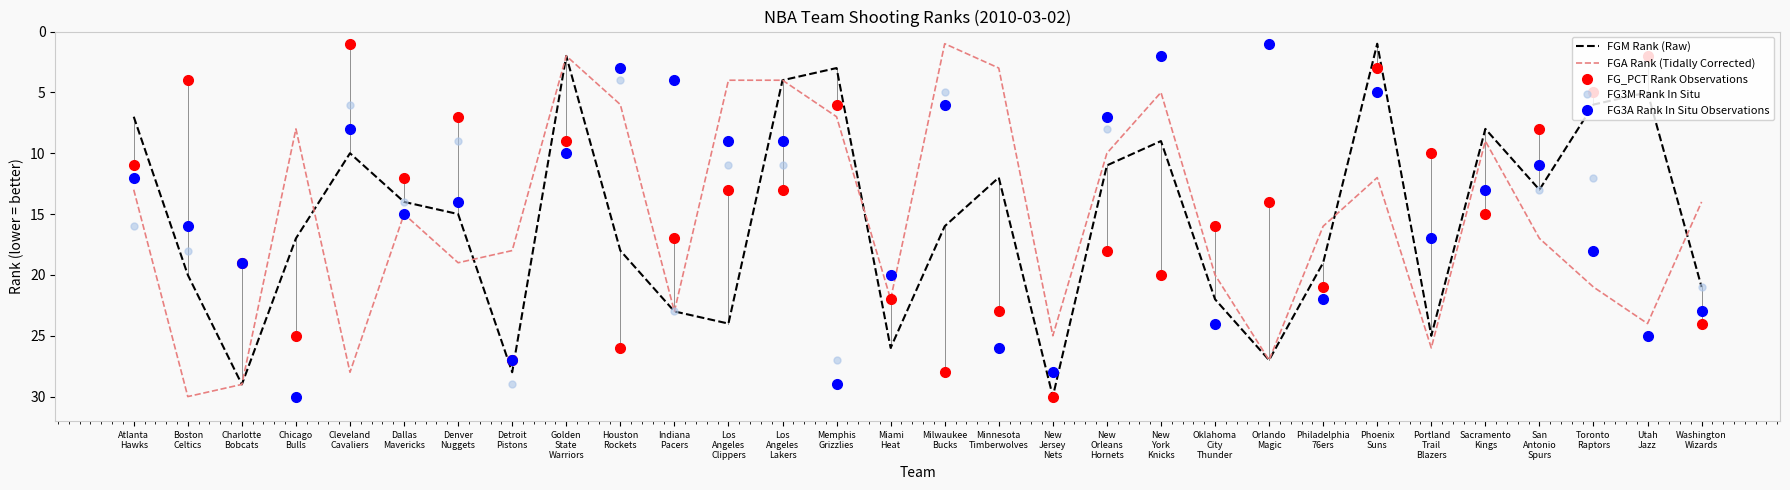

What is the greatest value displayed?

30